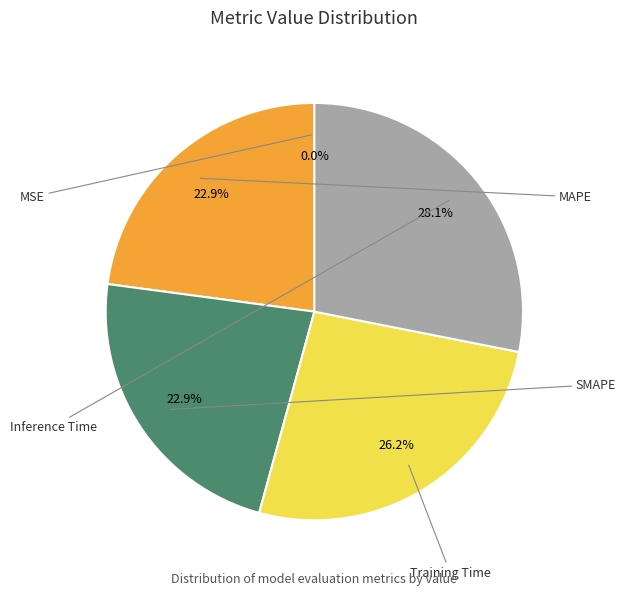

To the nearest percent, what is the difference between the largest and smallest slice percentages?

28%